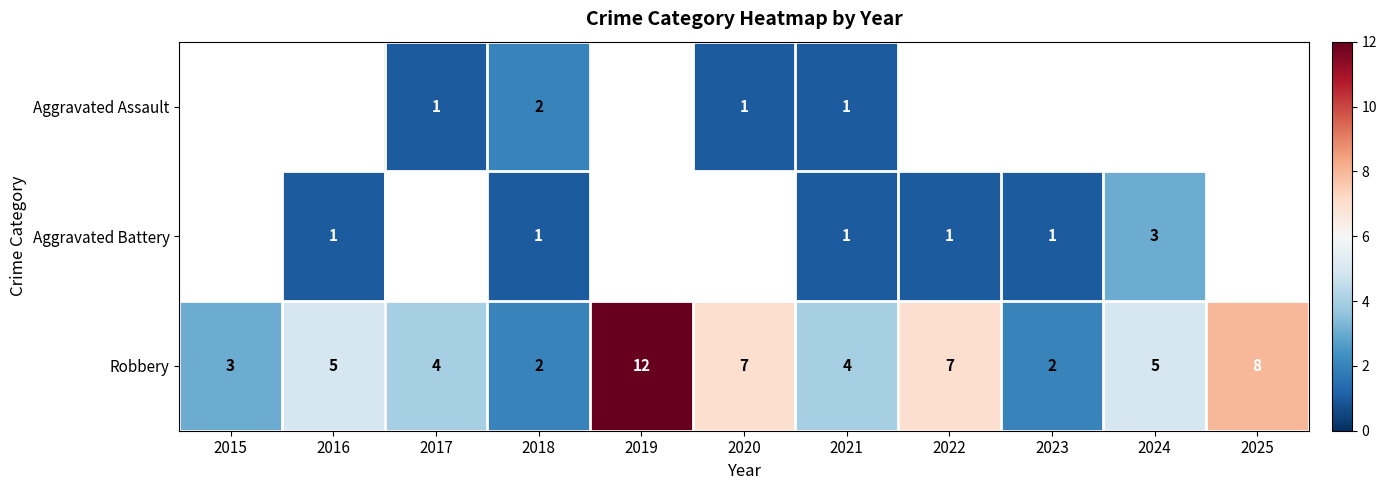

How many Robbery values are between 3 and 7?

7